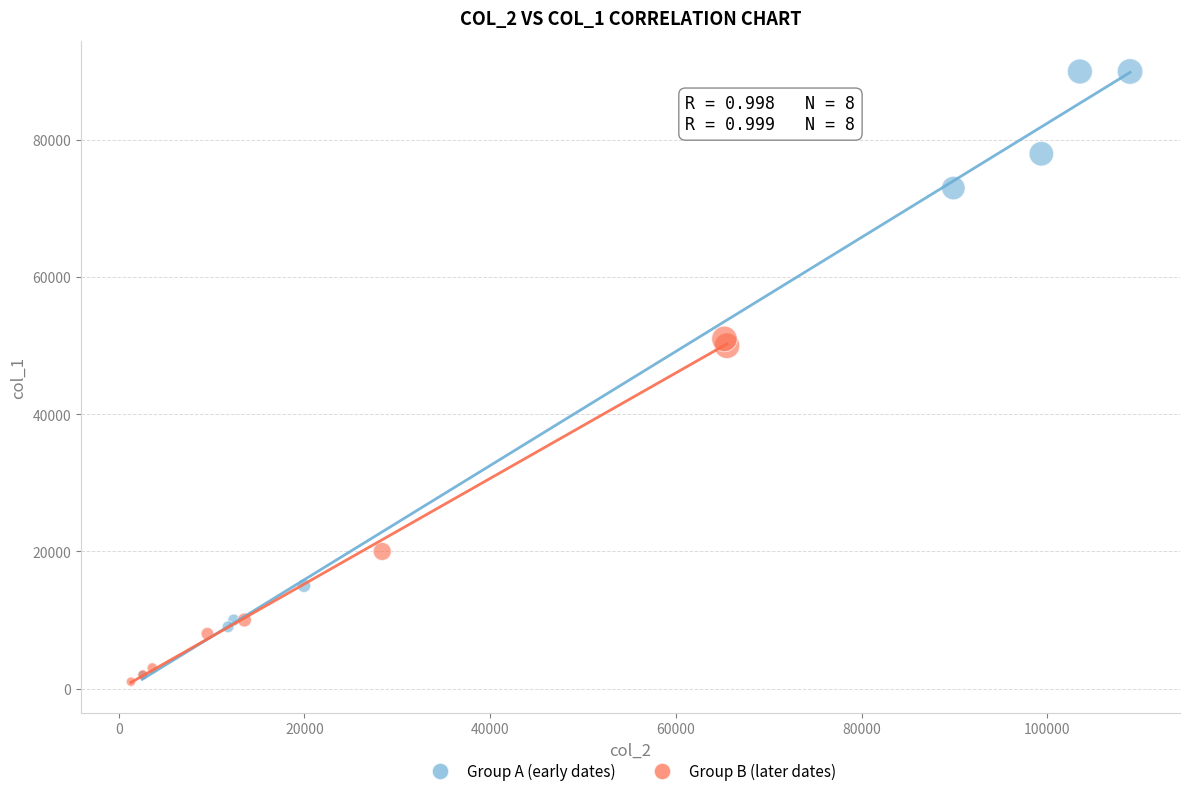

Which series has the largest Y range (max minus min)?

Group A (early dates)